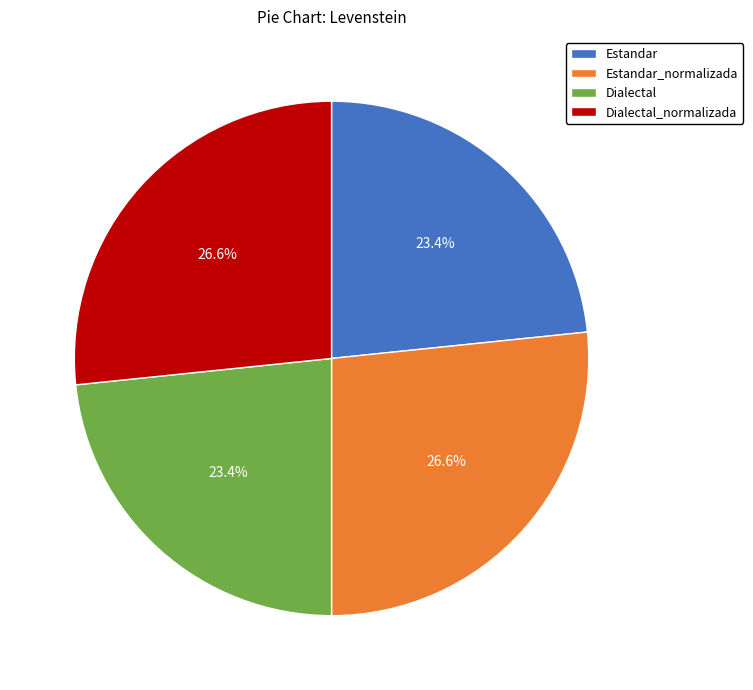

Is there any slice that represents more than half of the pie?

No